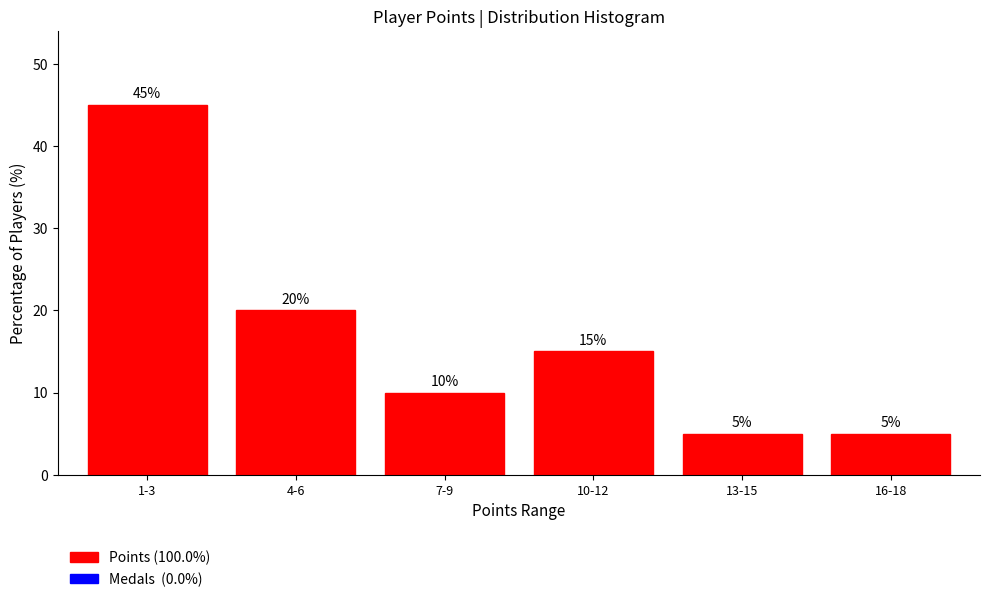

Reading left to right, transcribe all the data shown in this chart.

1-3=45	4-6=20	7-9=10	10-12=15	13-15=5	16-18=5